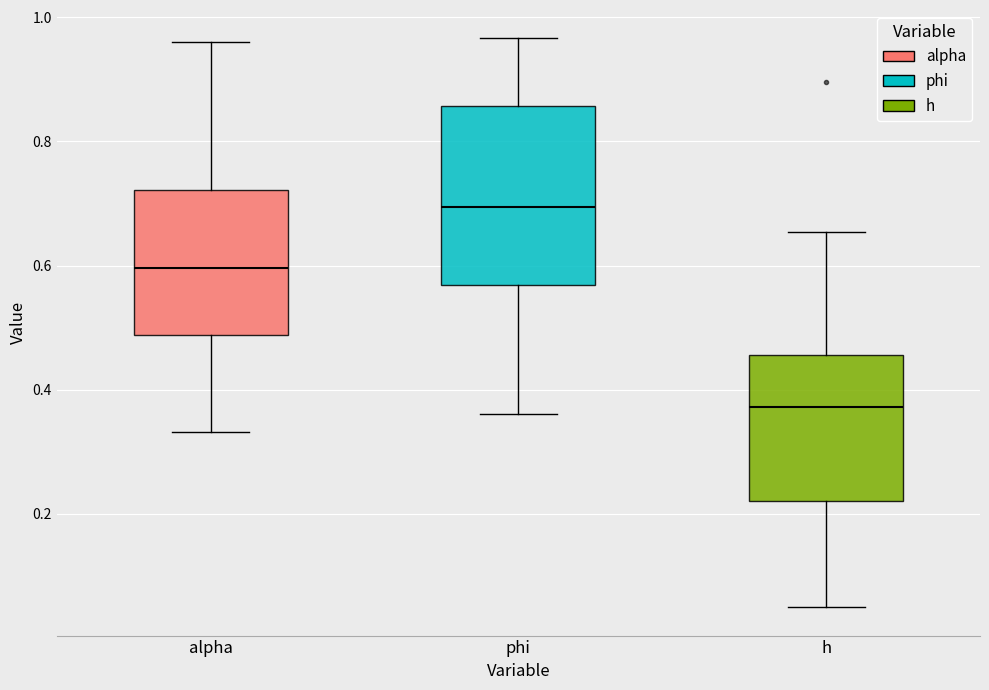

Which box has the highest median line?

phi